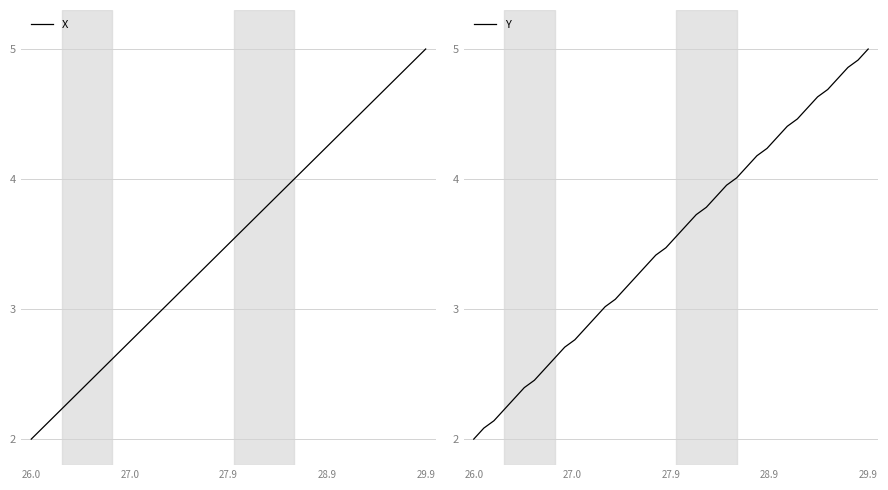

What is the minimum value for X?

2.0